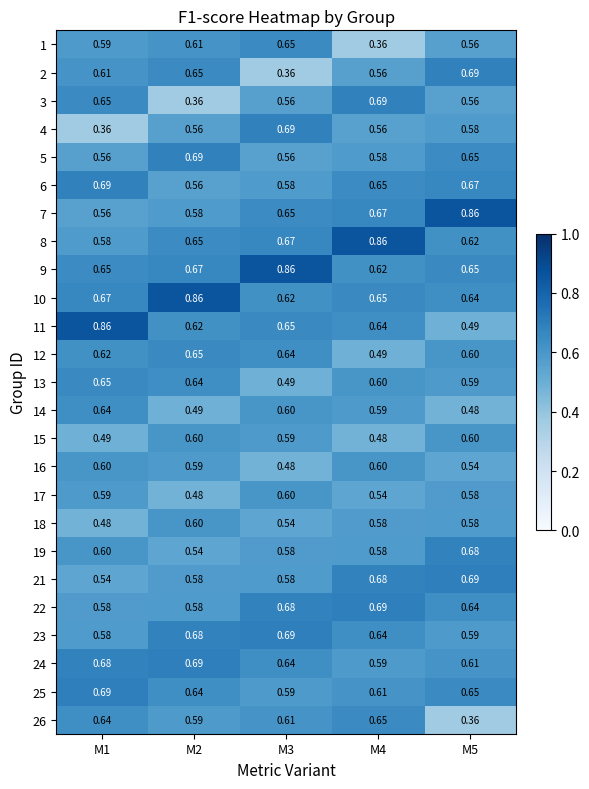

How many distinct data groups are displayed?

25